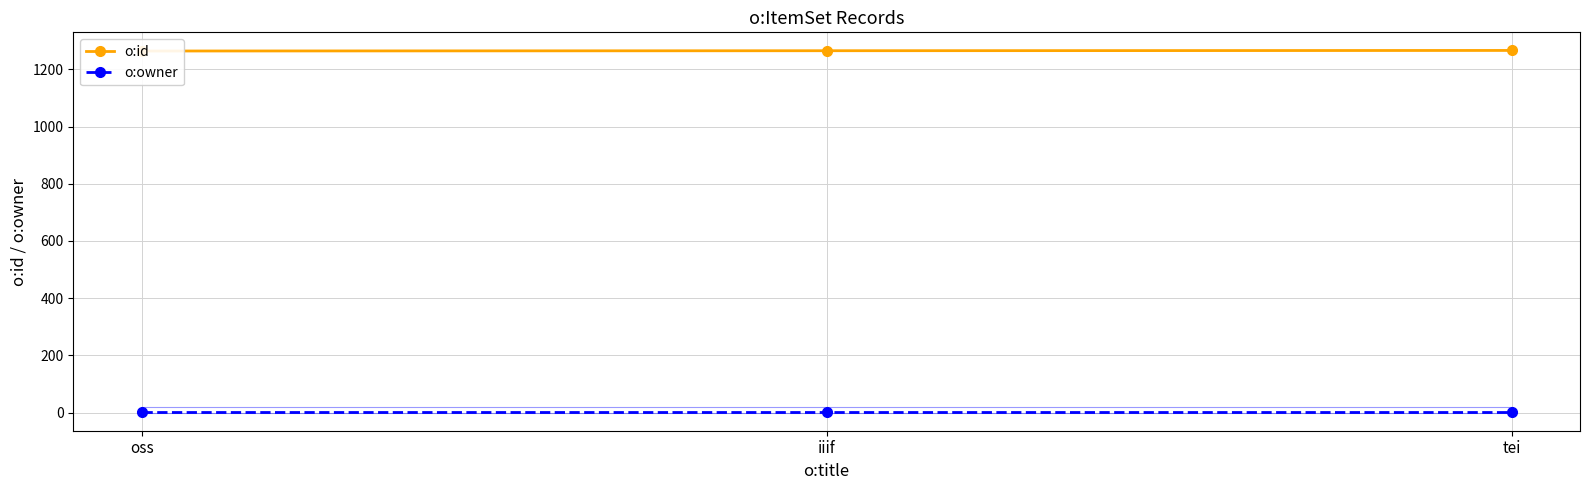

Which series has the largest range (max minus min)?

o:id